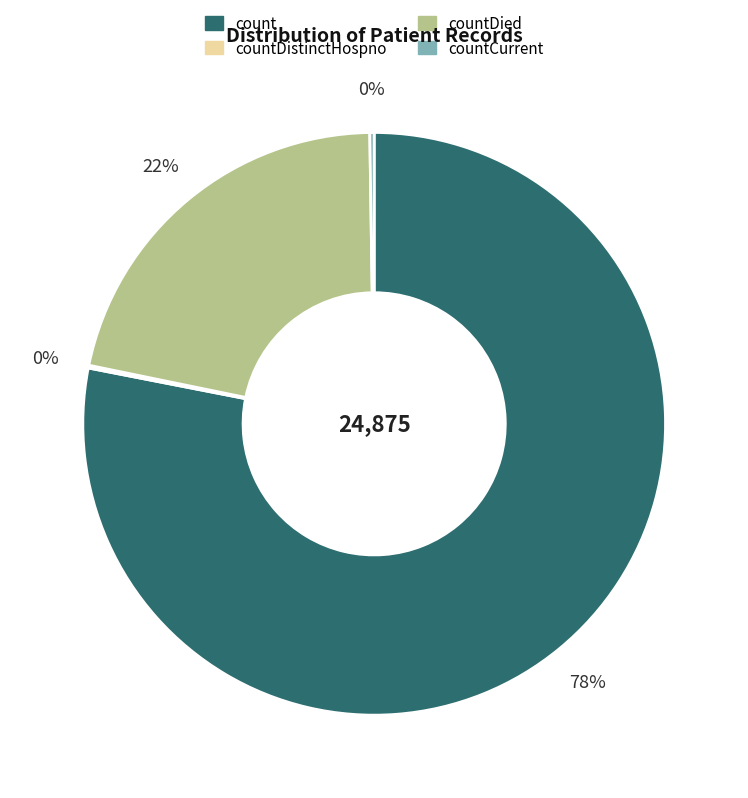

Is there any slice that represents more than half of the pie?

Yes